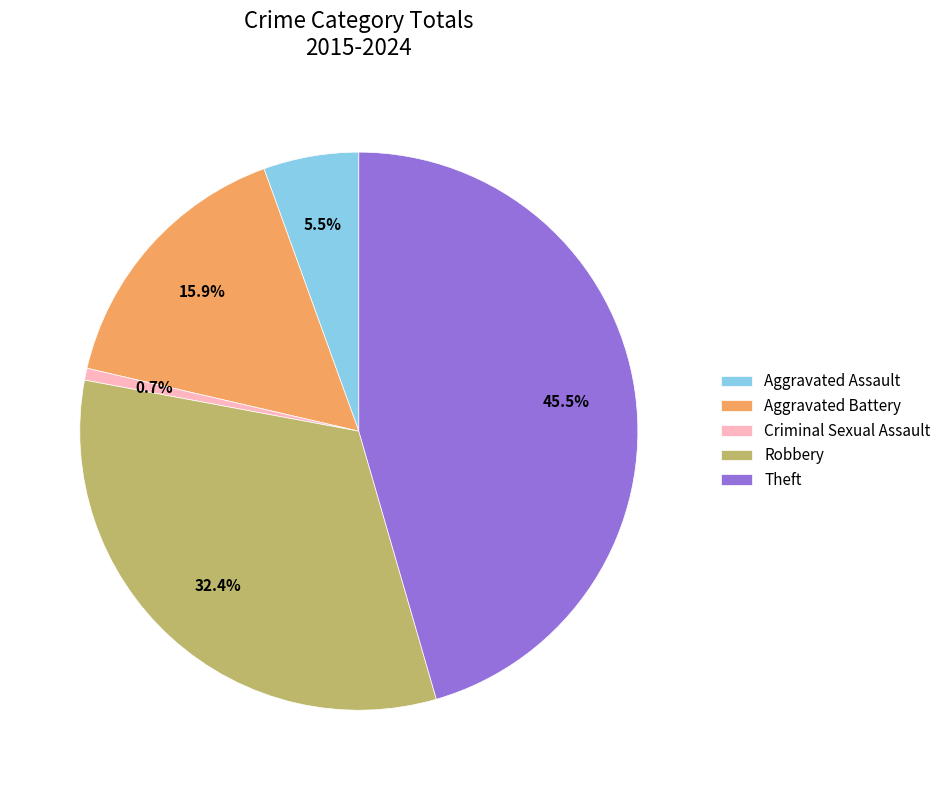

What is the ratio of the value at Aggravated Battery to the value at Theft?

0.3